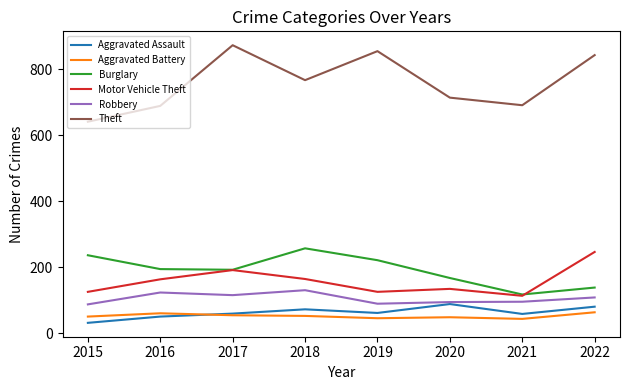

How many interior local valleys does the Burglary series have?

2